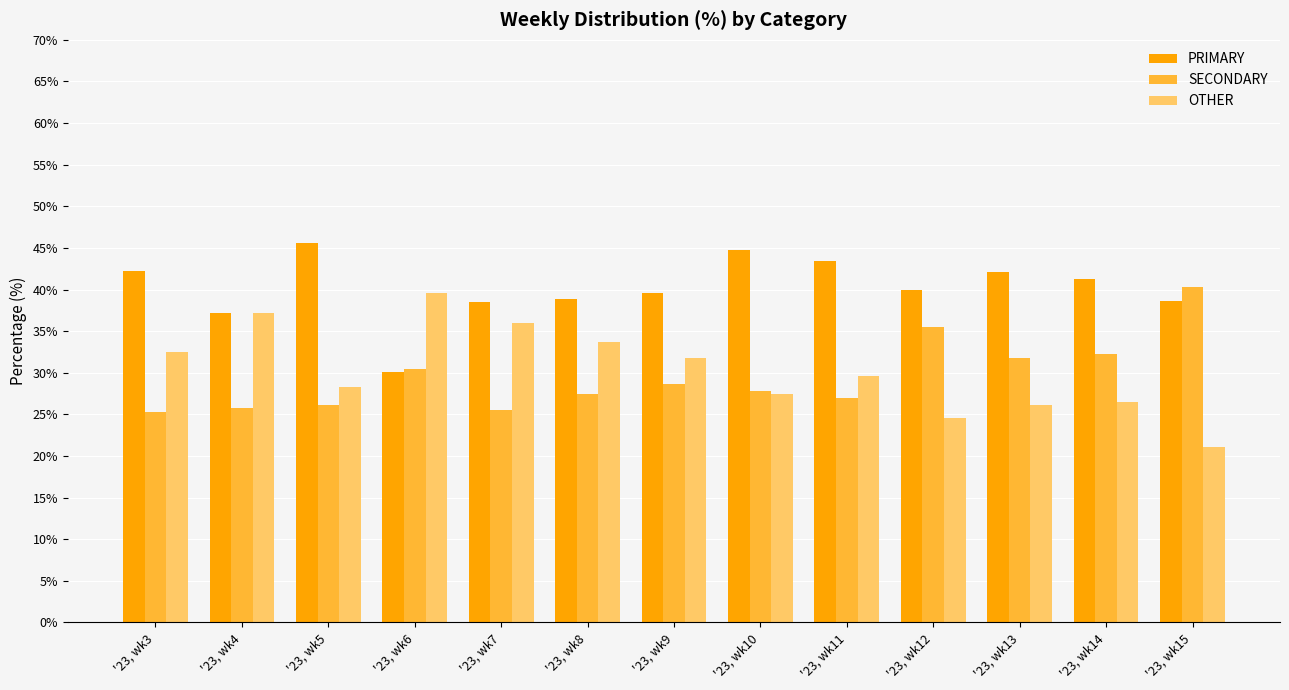

What is the greatest value displayed?

45.5